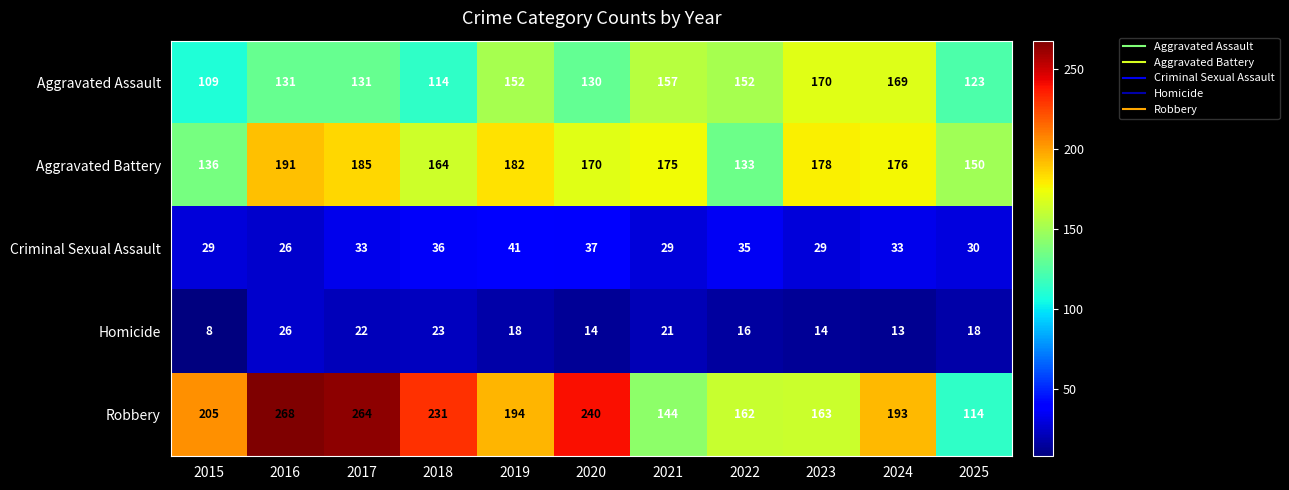

Which label corresponds to the smallest value in the chart?

2015